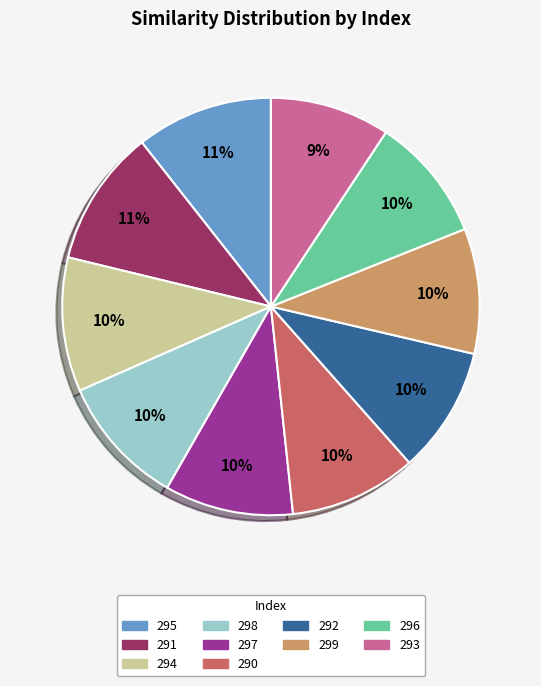

To the nearest percent, what is the difference between the 292 and 293 slice percentages?

1%